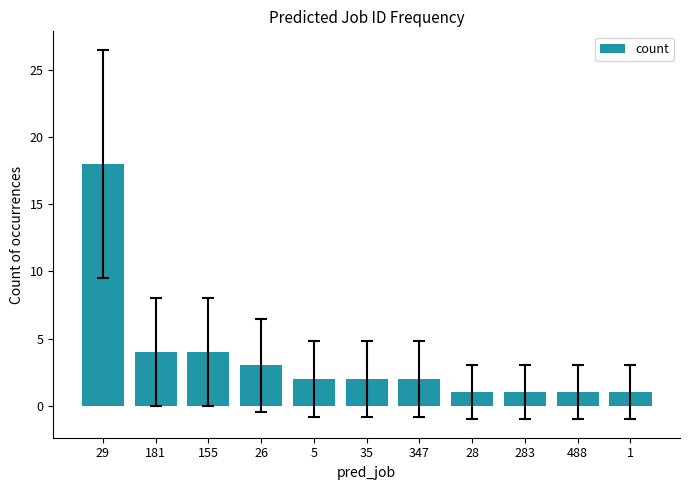

What is the value of the 5th bar from the left?

2